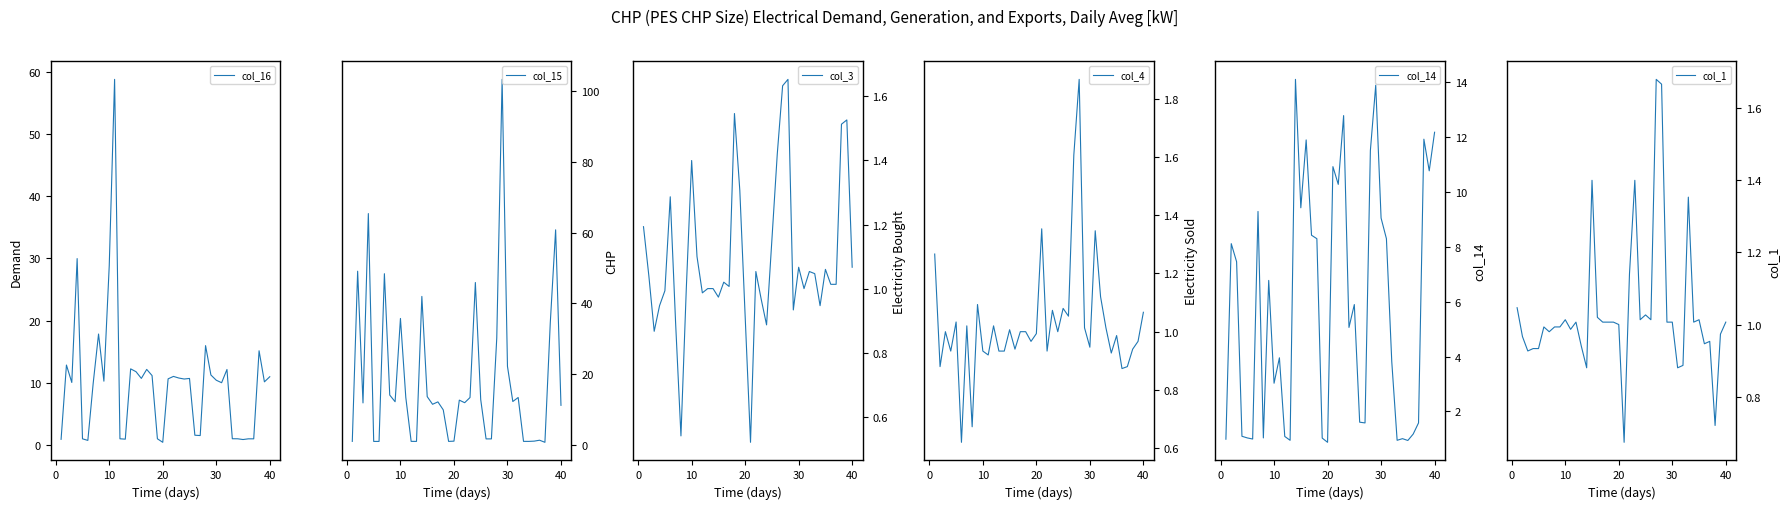

What is the highest value of the col_16 series?

58.8